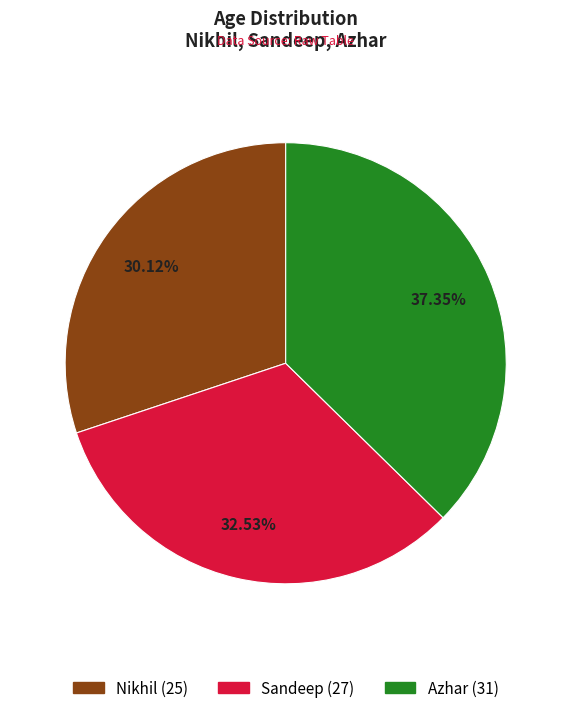

Which slice is the largest?

Azhar